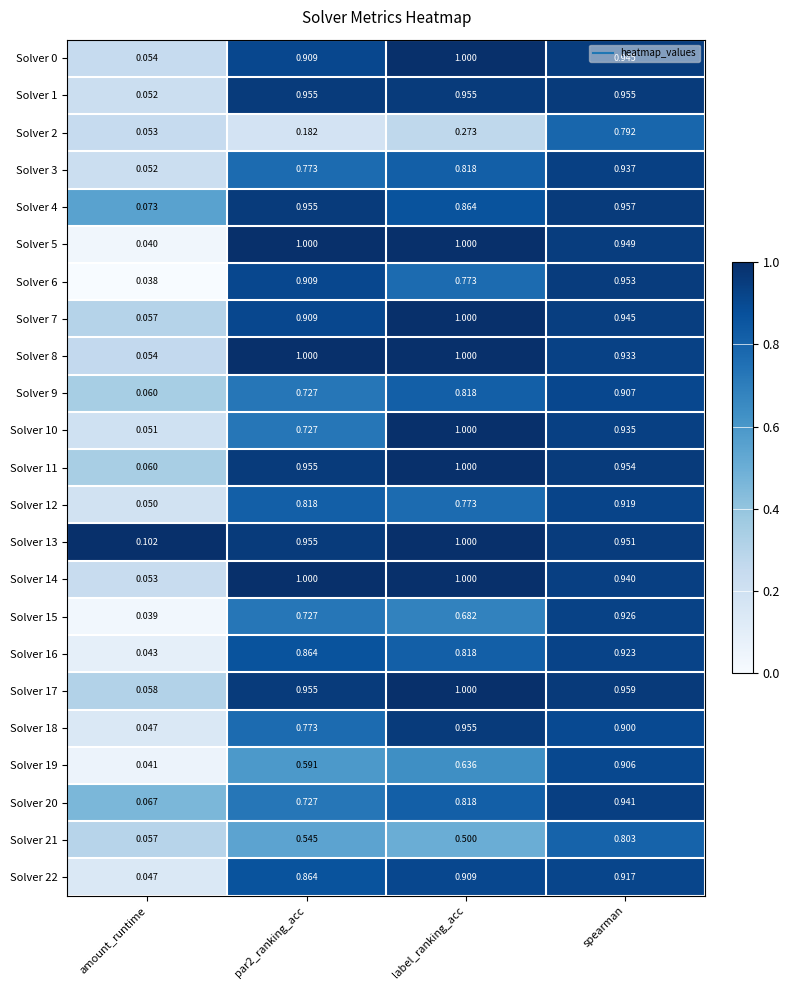

Where is Solver 7 nearest to the value 0?

amount_runtime